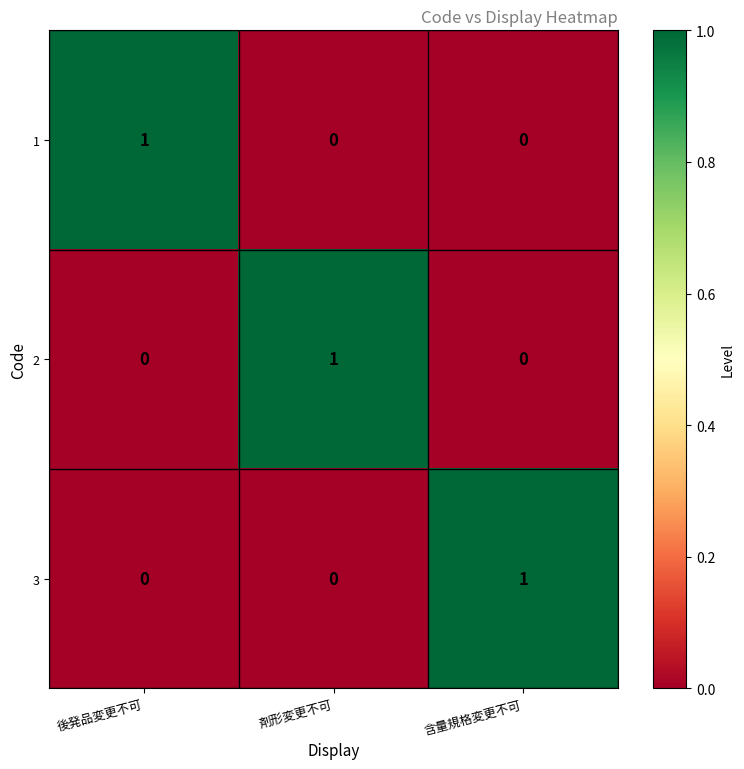

How many values in the 1 series exceed 0?

1